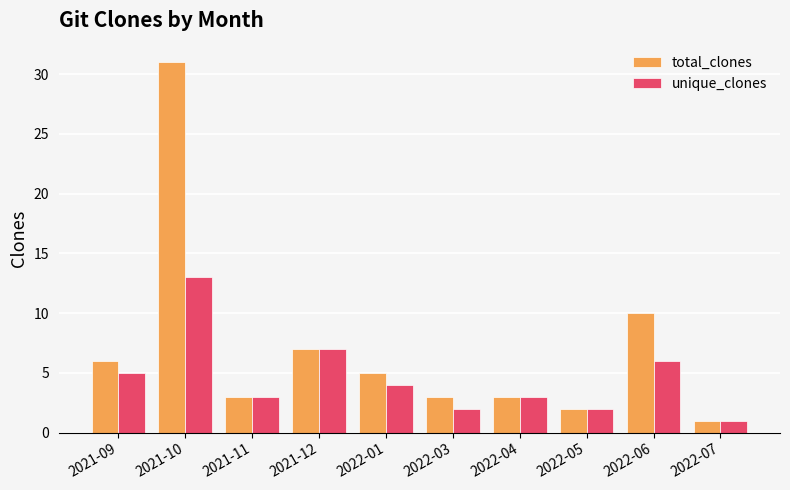

The total_clones series shows 50 at 2021-10. True or false?

False